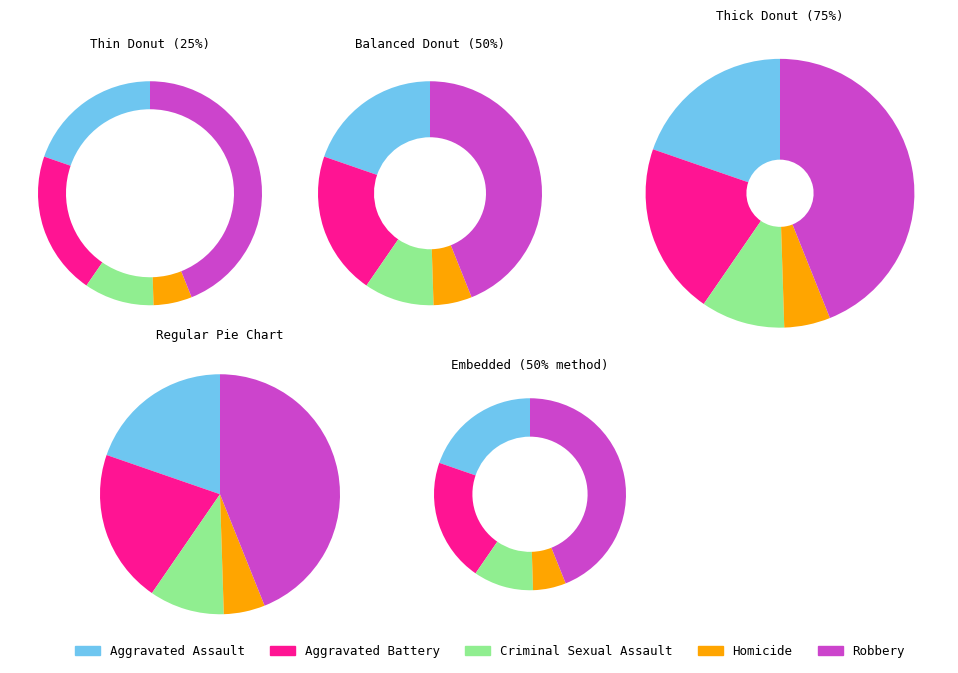

To the nearest percent, what is the difference between the largest and smallest slice percentages?

38%